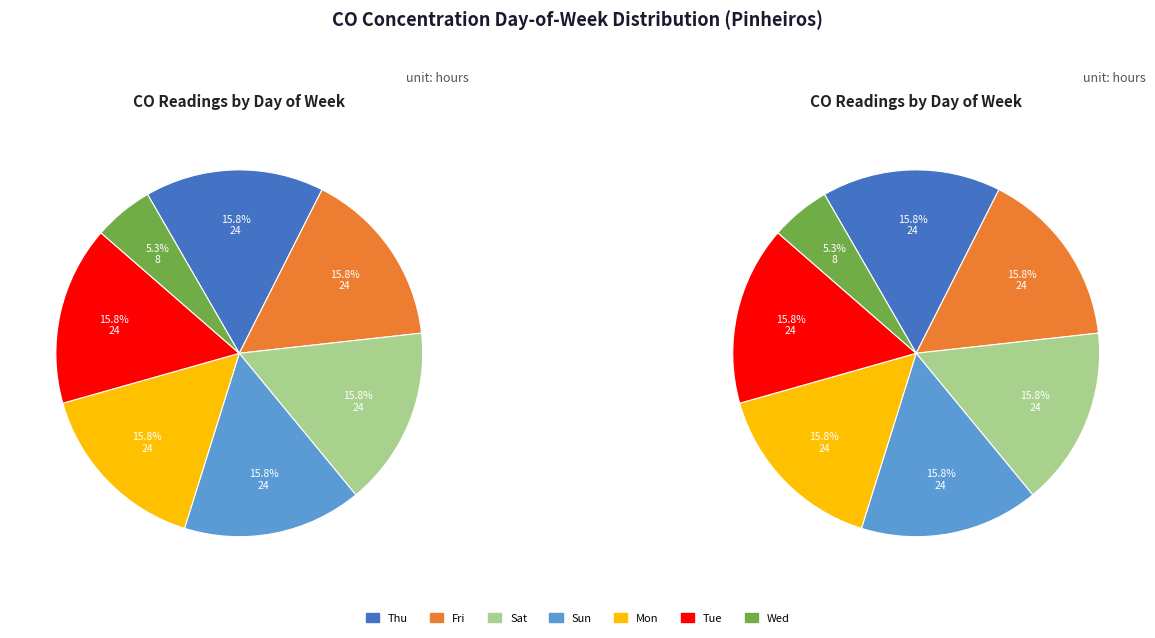

Which category has the smallest portion of the pie?

Wed